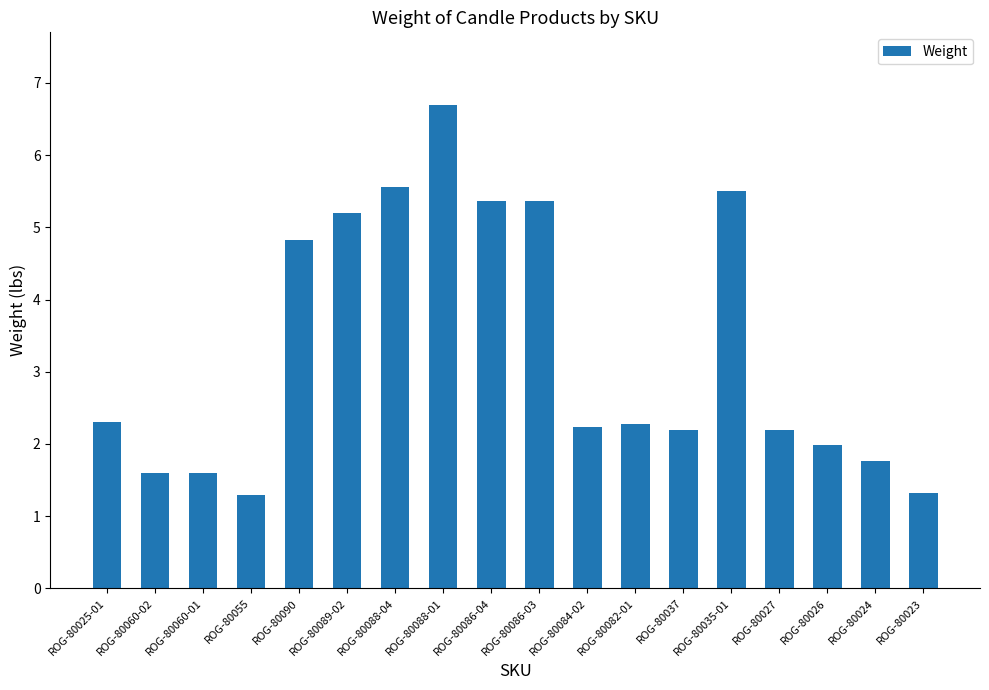

What is the greatest value displayed?

6.7